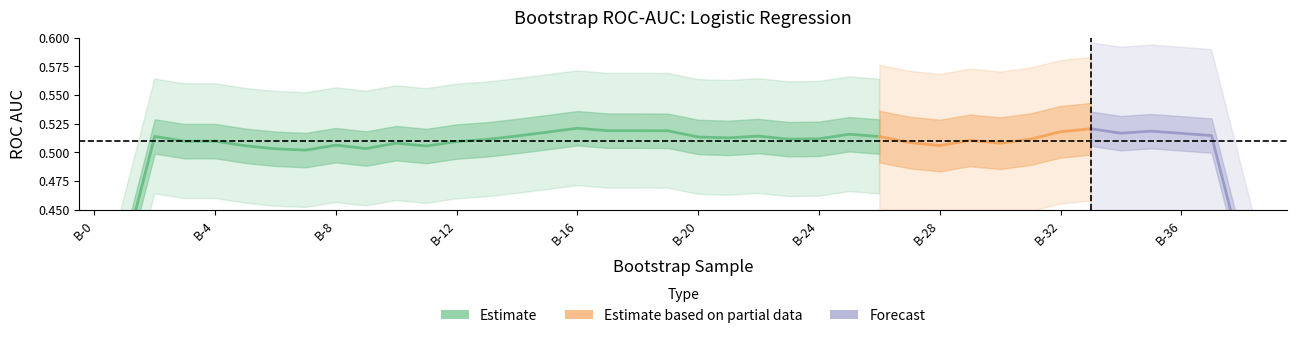

Which category has the lowest value across all series?

B-0